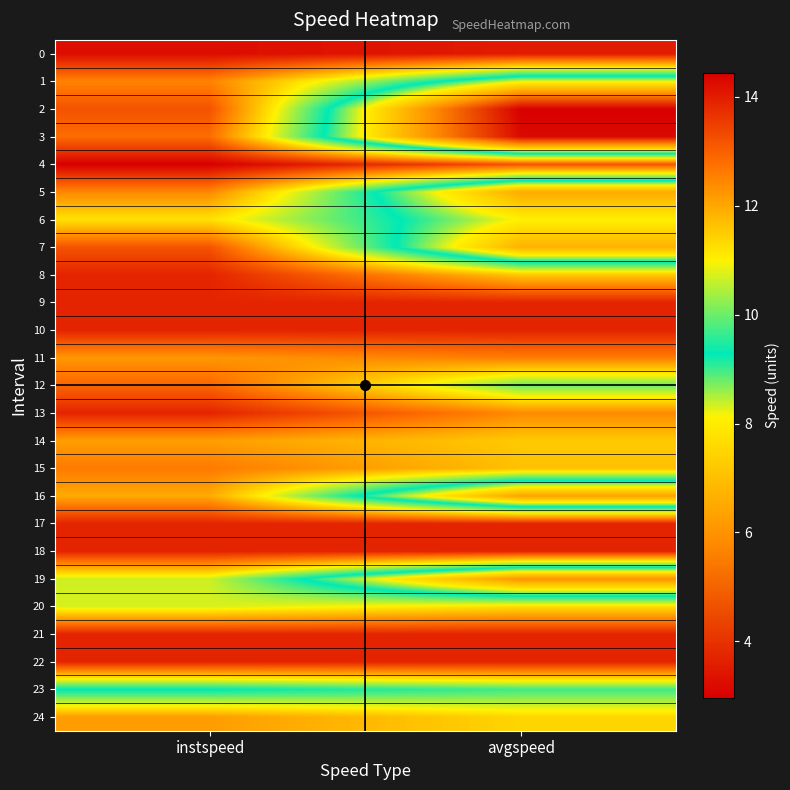

Reading left to right, list all the values displayed in this chart.

0: instspeed=14.2	avgspeed=14.0
1: instspeed=12.5	avgspeed=8.2
2: instspeed=13.2	avgspeed=3.0
3: instspeed=12.8	avgspeed=3.2
4: instspeed=14.4	avgspeed=13.2
5: instspeed=12.4	avgspeed=6.5
6: instspeed=11.2	avgspeed=8.1
7: instspeed=13.2	avgspeed=6.7
8: instspeed=13.9	avgspeed=11.6
9: instspeed=13.9	avgspeed=13.9
10: instspeed=13.9	avgspeed=13.9
11: instspeed=12.2	avgspeed=12.6
12: instspeed=12.9	avgspeed=10.0
13: instspeed=13.9	avgspeed=12.4
14: instspeed=12.1	avgspeed=11.5
15: instspeed=12.6	avgspeed=11.7
16: instspeed=12.0	avgspeed=6.3
17: instspeed=13.9	avgspeed=13.9
18: instspeed=13.9	avgspeed=13.9
19: instspeed=10.6	avgspeed=6.0
20: instspeed=10.7	avgspeed=11.3
21: instspeed=13.9	avgspeed=13.9
22: instspeed=13.9	avgspeed=13.9
23: instspeed=9.3	avgspeed=9.7
24: instspeed=12.1	avgspeed=11.4